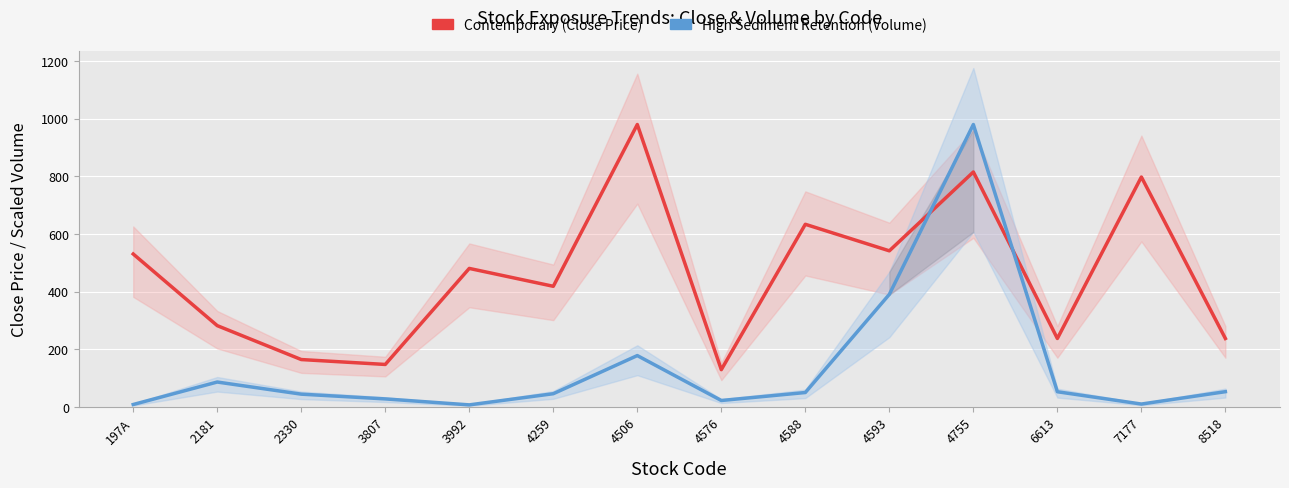

List the series in order of their peak value, lowest first.

Contemporary (Close), High Sediment Retention (Volume scaled)